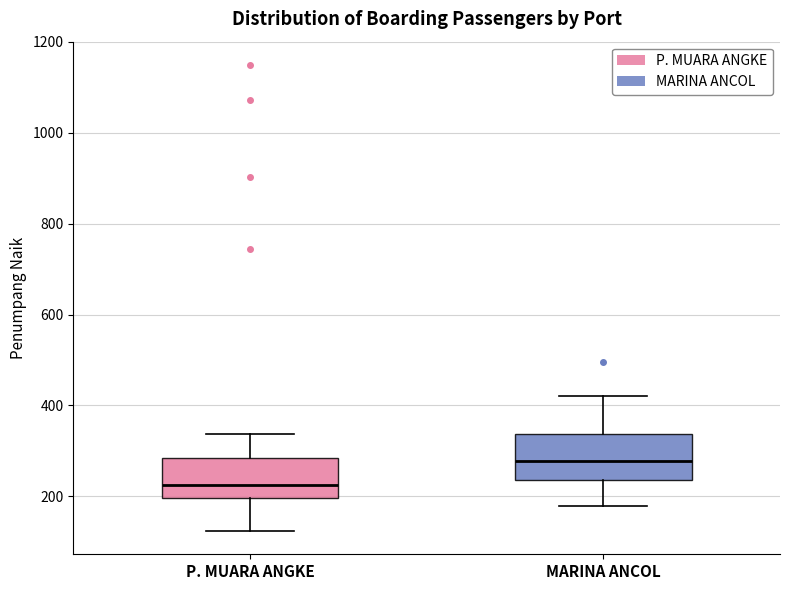

Reading left to right, read every box against the y-axis: the position of its median line, the range the box covers, and the ends of its whiskers. The values are not printed on the chart, so give them approximately, as read against the axis.

P. MUARA ANGKE: median 220, box 200 to 280, whiskers 120 to 340
MARINA ANCOL: median 280, box 240 to 340, whiskers 180 to 420